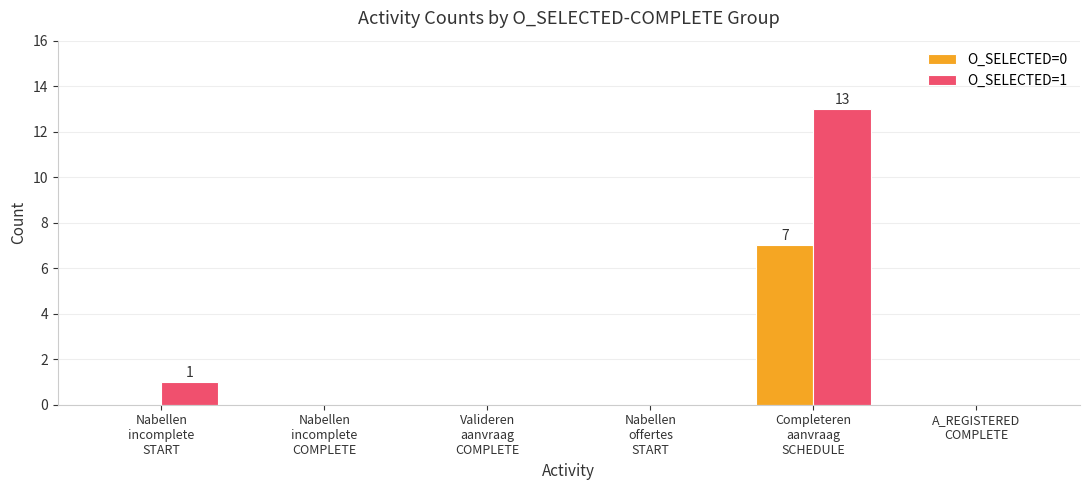

Which series has the largest total across all categories?

O_SELECTED=1